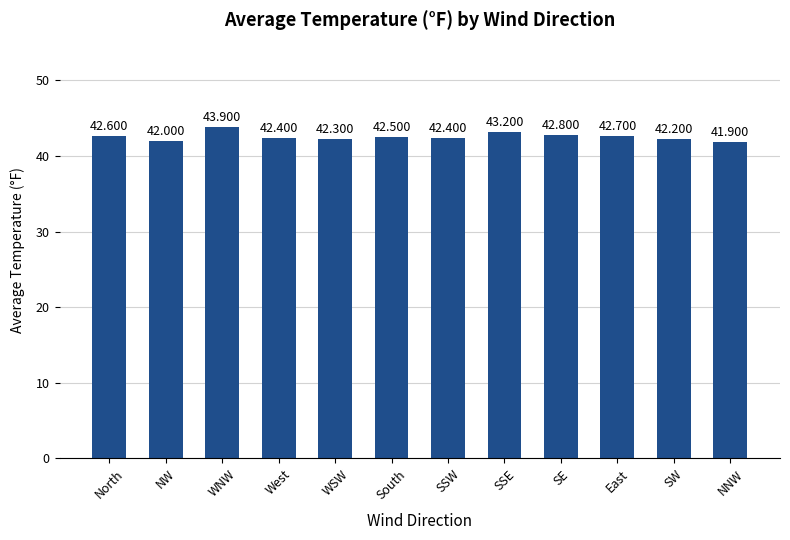

What is the label of the 6th bar from the left?

South